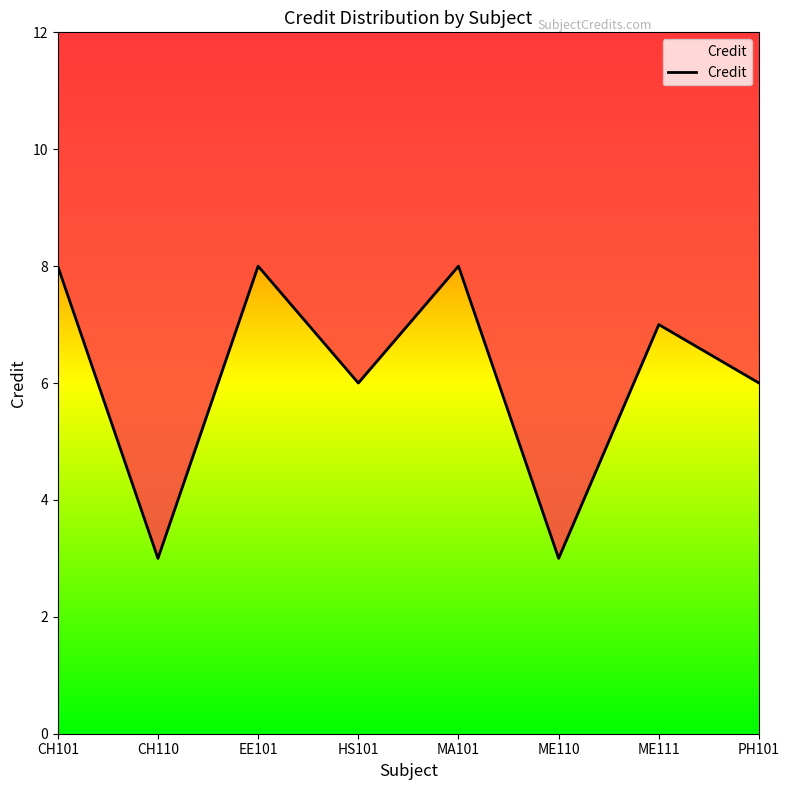

Approximately how many times larger is the value at ME110 compared to CH110?

1.0